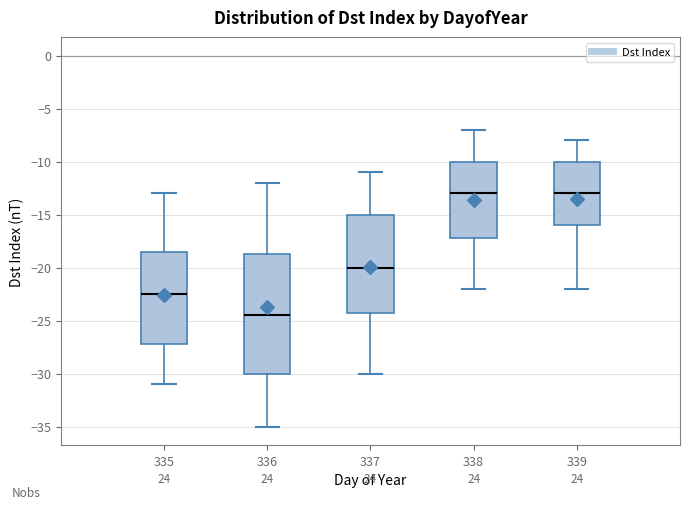

Reading left to right, transcribe this box plot: for each box, give where its median line is, the range the box spans, and where its two whiskers end, as read against the y-axis. The values are not printed on the chart, so give them approximately, as read against the axis.

335: median -22.5, box -27.0 to -18.5, whiskers -31.0 to -13.0
336: median -24.5, box -30.0 to -18.5, whiskers -35.0 to -12.0
337: median -20.0, box -24.0 to -15.0, whiskers -30.0 to -11.0
338: median -13.0, box -17.0 to -10.0, whiskers -22.0 to -7.0
339: median -13.0, box -16.0 to -10.0, whiskers -22.0 to -8.0